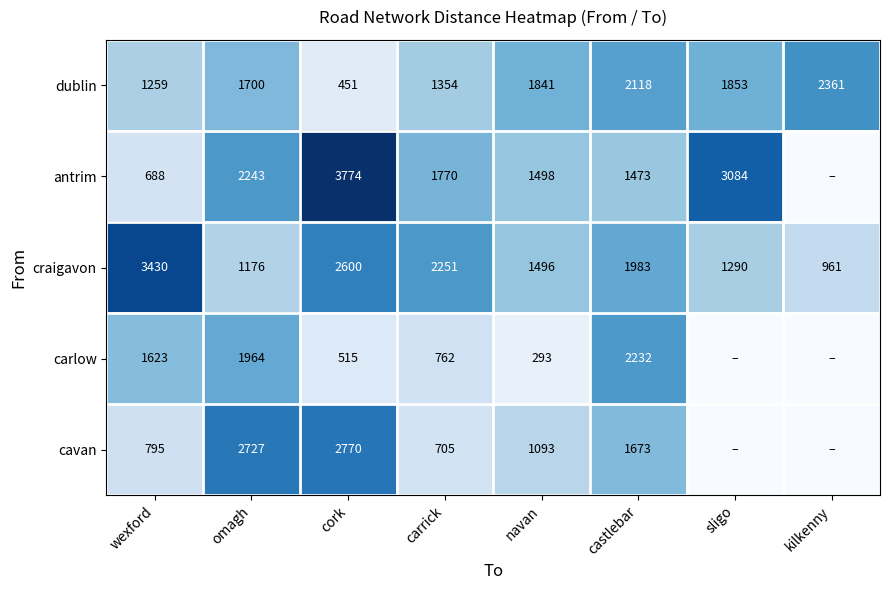

The value of antrim at castlebar is 1976.5. True or false?

False